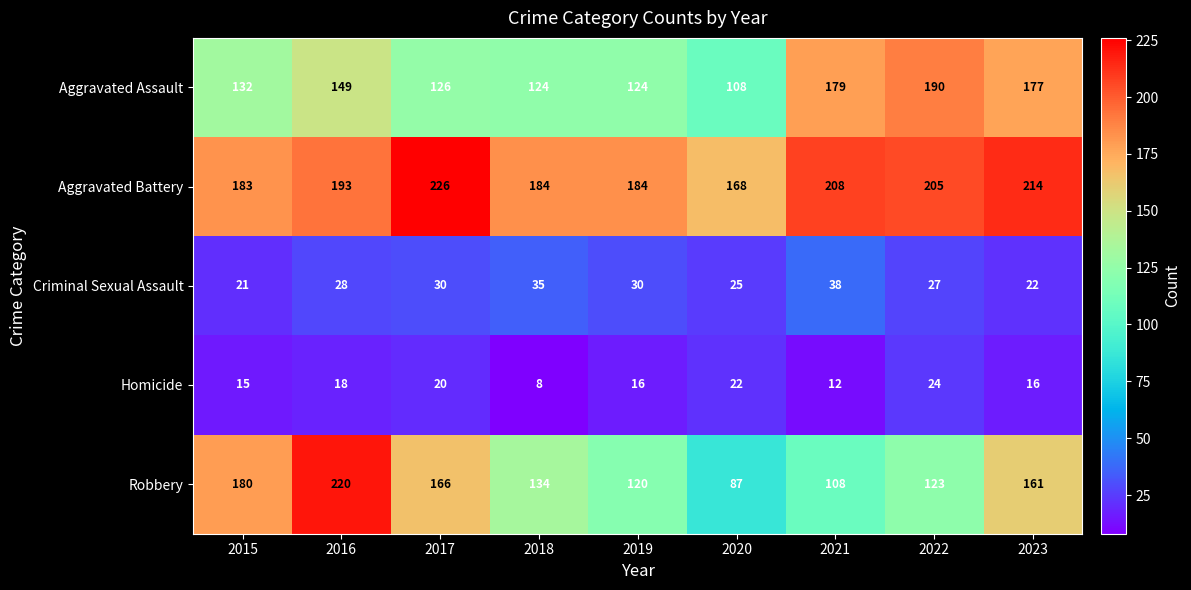

What is the difference between the Aggravated Assault values at 2019 and 2020?

16